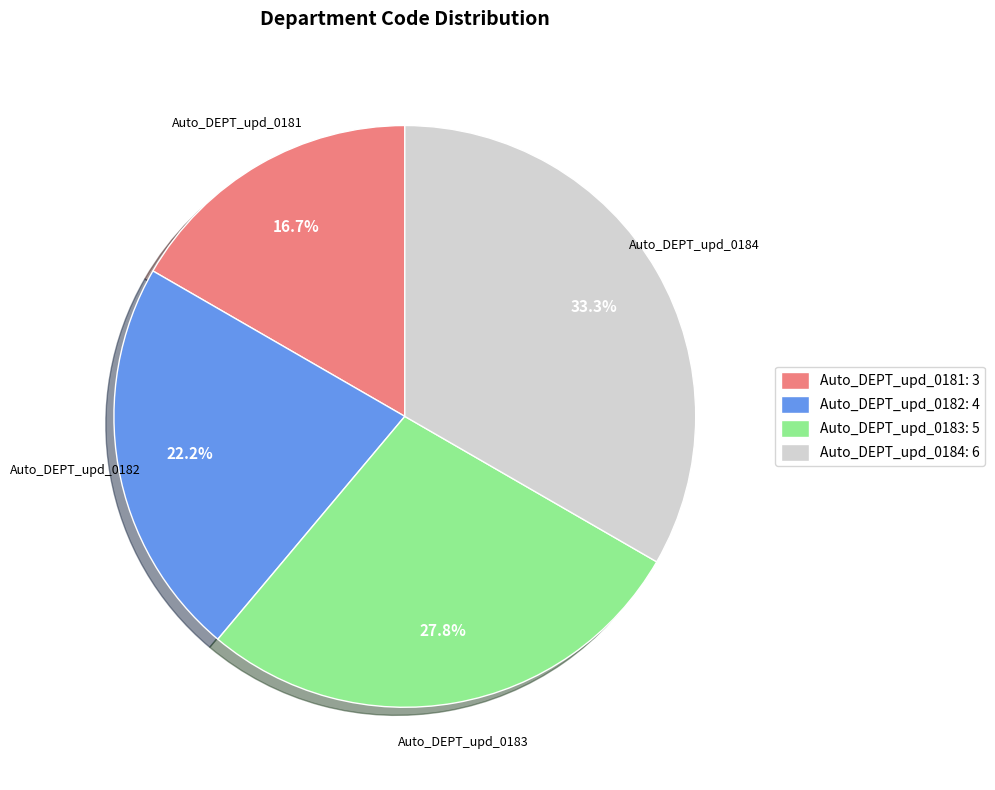

True or false: Auto_DEPT_upd_0183 accounts for 28% of the total.

True